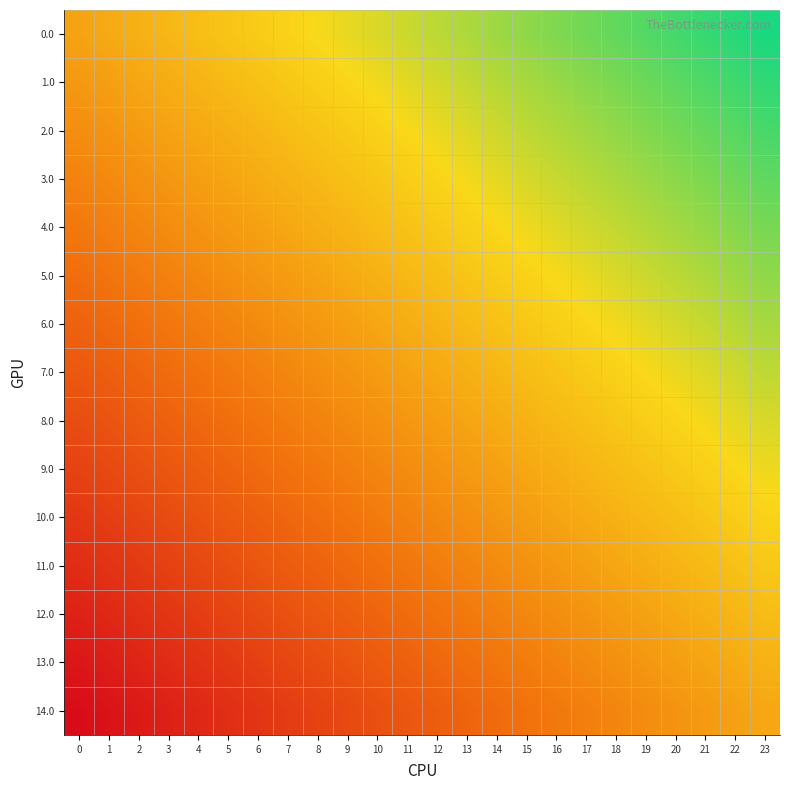

Reading right to left, list all the values displayed in this chart.

0.0: 23=1.0	22=1.0	21=1.0	20=0.9	19=0.9	18=0.9	17=0.9	16=0.8	15=0.8	14=0.8	13=0.8	12=0.8	11=0.7	10=0.7	9=0.7	8=0.7	7=0.6	6=0.6	5=0.6	4=0.6	3=0.6	2=0.5	1=0.5	0=0.5
1.0: 23=1.0	22=0.9	21=0.9	20=0.9	19=0.9	18=0.9	17=0.8	16=0.8	15=0.8	14=0.8	13=0.7	12=0.7	11=0.7	10=0.7	9=0.7	8=0.6	7=0.6	6=0.6	5=0.6	4=0.5	3=0.5	2=0.5	1=0.5	0=0.5
2.0: 23=0.9	22=0.9	21=0.9	20=0.9	19=0.8	18=0.8	17=0.8	16=0.8	15=0.8	14=0.7	13=0.7	12=0.7	11=0.7	10=0.6	9=0.6	8=0.6	7=0.6	6=0.6	5=0.5	4=0.5	3=0.5	2=0.5	1=0.4	0=0.4
3.0: 23=0.9	22=0.9	21=0.9	20=0.8	19=0.8	18=0.8	17=0.8	16=0.7	15=0.7	14=0.7	13=0.7	12=0.7	11=0.6	10=0.6	9=0.6	8=0.6	7=0.5	6=0.5	5=0.5	4=0.5	3=0.5	2=0.4	1=0.4	0=0.4
4.0: 23=0.9	22=0.8	21=0.8	20=0.8	19=0.8	18=0.7	17=0.7	16=0.7	15=0.7	14=0.7	13=0.6	12=0.6	11=0.6	10=0.6	9=0.6	8=0.5	7=0.5	6=0.5	5=0.5	4=0.4	3=0.4	2=0.4	1=0.4	0=0.4
5.0: 23=0.8	22=0.8	21=0.8	20=0.8	19=0.7	18=0.7	17=0.7	16=0.7	15=0.6	14=0.6	13=0.6	12=0.6	11=0.6	10=0.5	9=0.5	8=0.5	7=0.5	6=0.4	5=0.4	4=0.4	3=0.4	2=0.4	1=0.3	0=0.3
6.0: 23=0.8	22=0.8	21=0.7	20=0.7	19=0.7	18=0.7	17=0.7	16=0.6	15=0.6	14=0.6	13=0.6	12=0.5	11=0.5	10=0.5	9=0.5	8=0.5	7=0.4	6=0.4	5=0.4	4=0.4	3=0.3	2=0.3	1=0.3	0=0.3
7.0: 23=0.8	22=0.7	21=0.7	20=0.7	19=0.7	18=0.6	17=0.6	16=0.6	15=0.6	14=0.6	13=0.5	12=0.5	11=0.5	10=0.5	9=0.4	8=0.4	7=0.4	6=0.4	5=0.4	4=0.3	3=0.3	2=0.3	1=0.3	0=0.2
8.0: 23=0.7	22=0.7	21=0.7	20=0.7	19=0.6	18=0.6	17=0.6	16=0.6	15=0.5	14=0.5	13=0.5	12=0.5	11=0.5	10=0.4	9=0.4	8=0.4	7=0.4	6=0.3	5=0.3	4=0.3	3=0.3	2=0.3	1=0.2	0=0.2
9.0: 23=0.7	22=0.7	21=0.6	20=0.6	19=0.6	18=0.6	17=0.6	16=0.5	15=0.5	14=0.5	13=0.5	12=0.4	11=0.4	10=0.4	9=0.4	8=0.4	7=0.3	6=0.3	5=0.3	4=0.3	3=0.2	2=0.2	1=0.2	0=0.2
10.0: 23=0.6	22=0.6	21=0.6	20=0.6	19=0.6	18=0.5	17=0.5	16=0.5	15=0.5	14=0.4	13=0.4	12=0.4	11=0.4	10=0.4	9=0.3	8=0.3	7=0.3	6=0.3	5=0.3	4=0.2	3=0.2	2=0.2	1=0.2	0=0.1
11.0: 23=0.6	22=0.6	21=0.6	20=0.5	19=0.5	18=0.5	17=0.5	16=0.5	15=0.4	14=0.4	13=0.4	12=0.4	11=0.3	10=0.3	9=0.3	8=0.3	7=0.3	6=0.2	5=0.2	4=0.2	3=0.2	2=0.1	1=0.1	0=0.1
12.0: 23=0.6	22=0.6	21=0.5	20=0.5	19=0.5	18=0.5	17=0.4	16=0.4	15=0.4	14=0.4	13=0.4	12=0.3	11=0.3	10=0.3	9=0.3	8=0.2	7=0.2	6=0.2	5=0.2	4=0.2	3=0.1	2=0.1	1=0.1	0=0.1
13.0: 23=0.5	22=0.5	21=0.5	20=0.5	19=0.5	18=0.4	17=0.4	16=0.4	15=0.4	14=0.3	13=0.3	12=0.3	11=0.3	10=0.3	9=0.2	8=0.2	7=0.2	6=0.2	5=0.1	4=0.1	3=0.1	2=0.1	1=0.1	0=0.0
14.0: 23=0.5	22=0.5	21=0.5	20=0.4	19=0.4	18=0.4	17=0.4	16=0.4	15=0.3	14=0.3	13=0.3	12=0.3	11=0.2	10=0.2	9=0.2	8=0.2	7=0.2	6=0.1	5=0.1	4=0.1	3=0.1	2=0.0	1=0.0	0=0.0